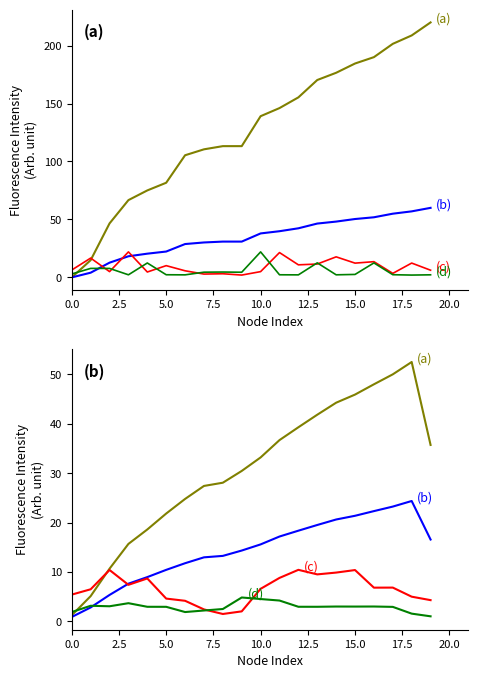

What position from the left is 10?

11